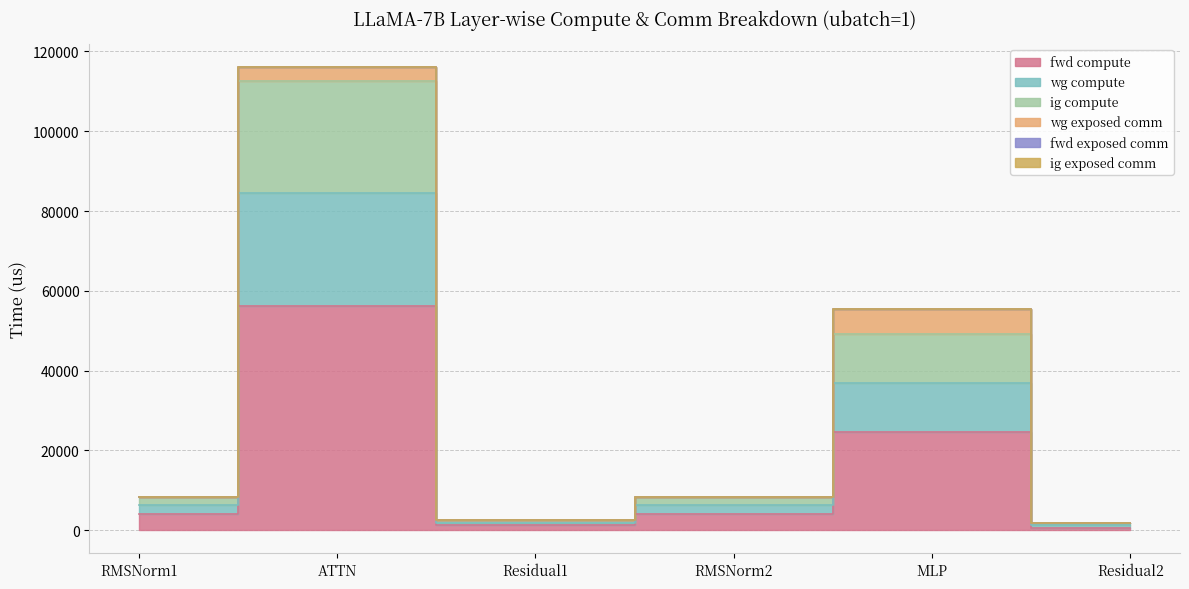

How many categories are shown in the chart?

6